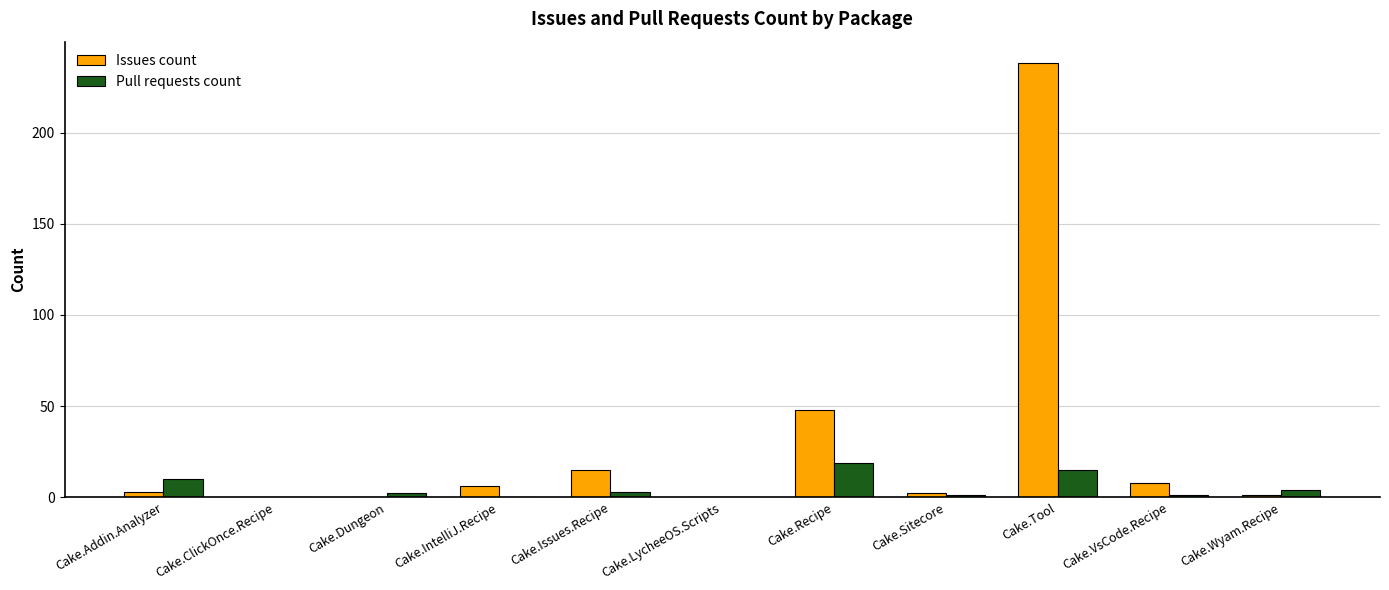

Between Cake.Recipe and Cake.Wyam.Recipe, which series saw the biggest shift?

Issues count